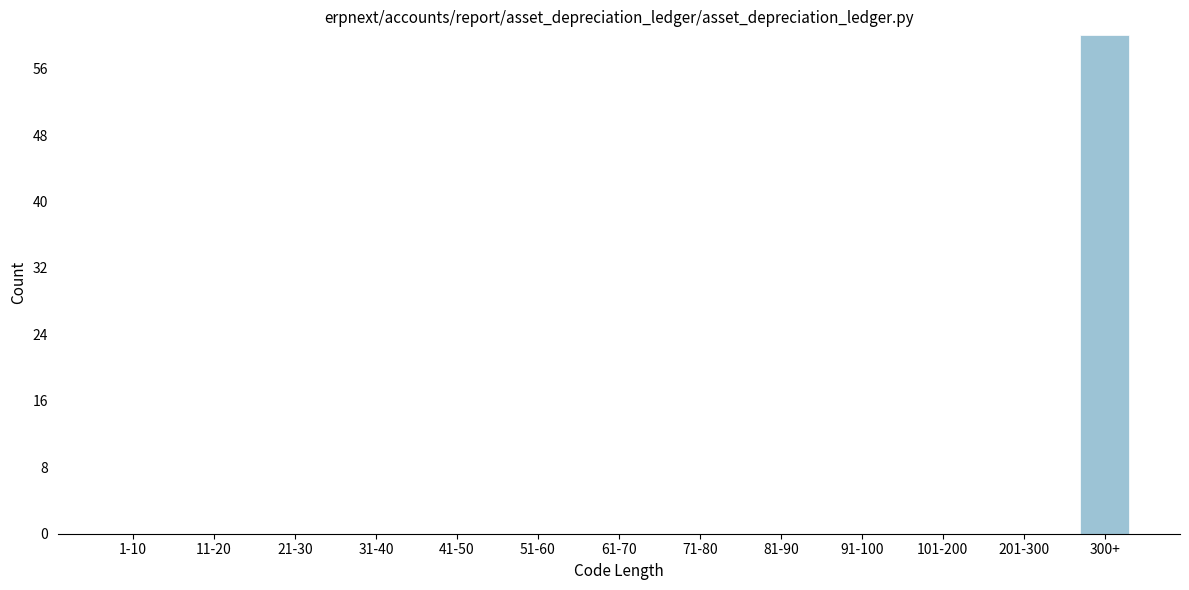

Reading left to right, extract all data points from this chart.

1-10=0	11-20=0	21-30=0	31-40=0	41-50=0	51-60=0	61-70=0	71-80=0	81-90=0	91-100=0	101-200=0	201-300=0	300+=60